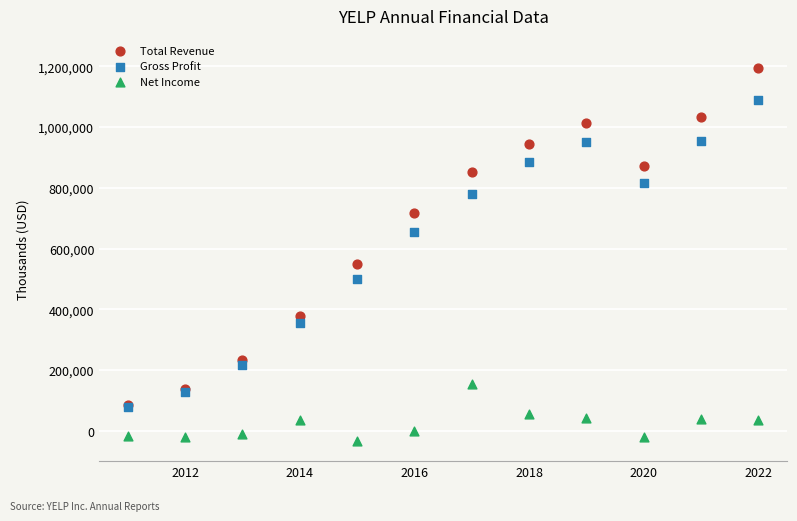

What are all the series names shown in the legend?

Total Revenue, Gross Profit, Net Income